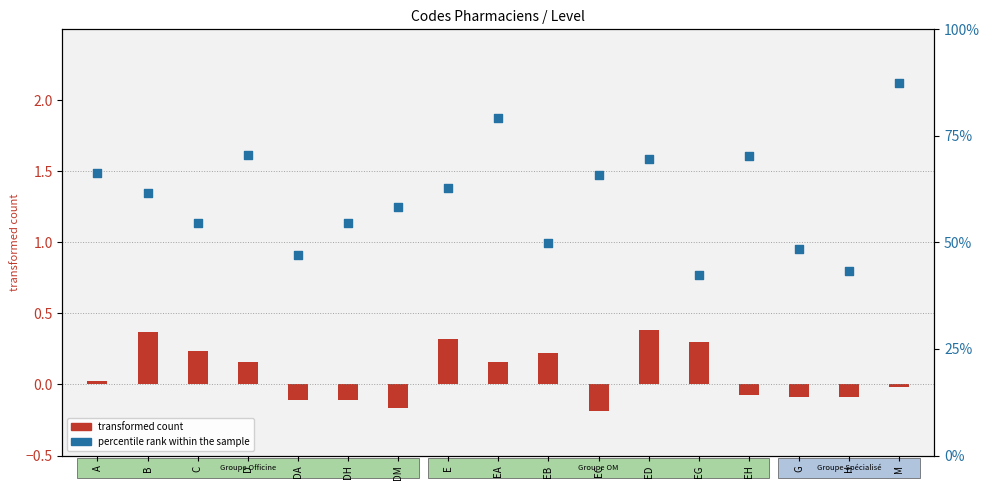

What are all the series names shown in the legend?

transformed count, percentile rank within the sample